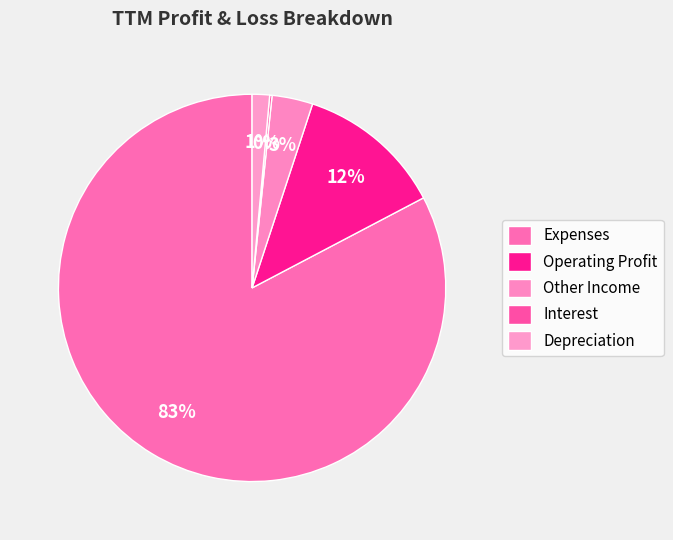

Approximately how many times larger is the value at Depreciation compared to Interest?

7.4